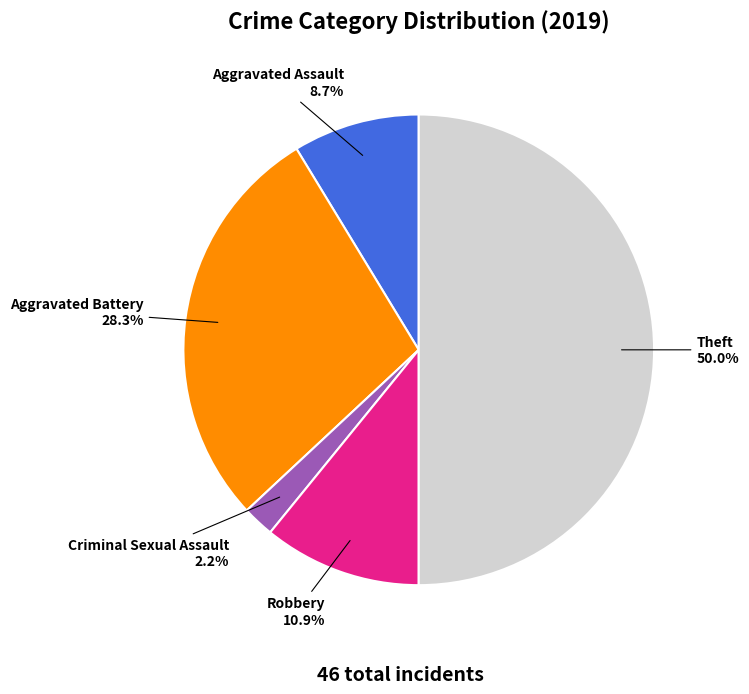

To the nearest percent, what is the difference between the largest and smallest slice percentages?

48%